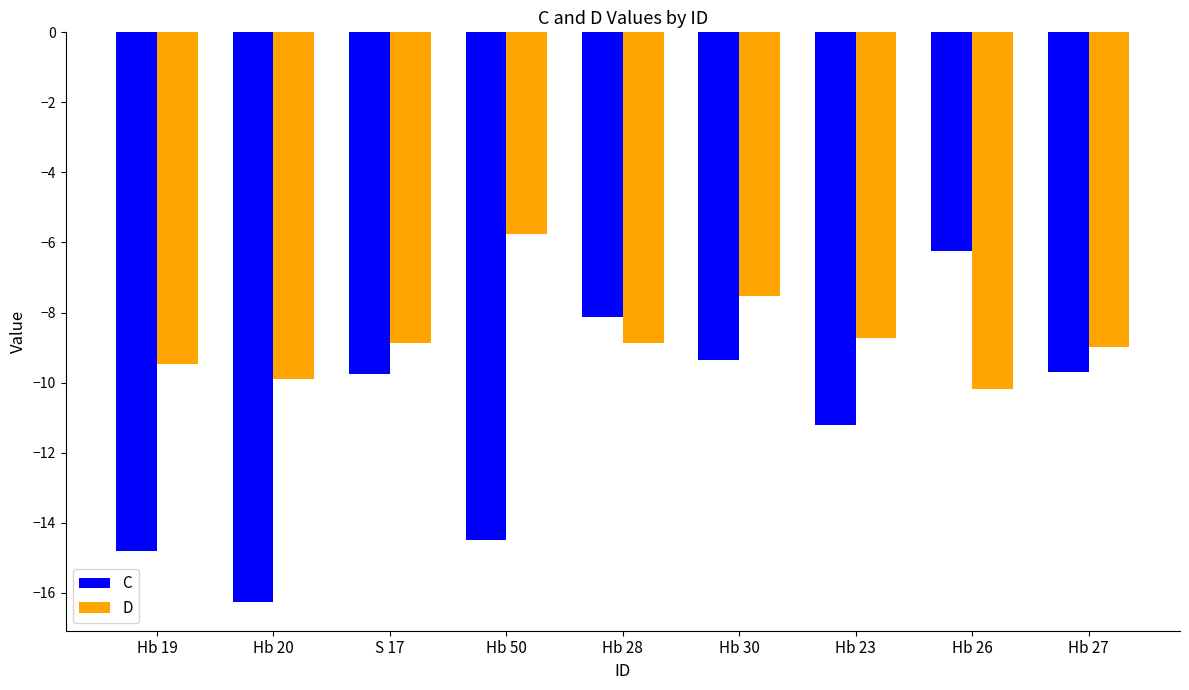

What is the sum of the D values at Hb 50 and Hb 28?

-14.6